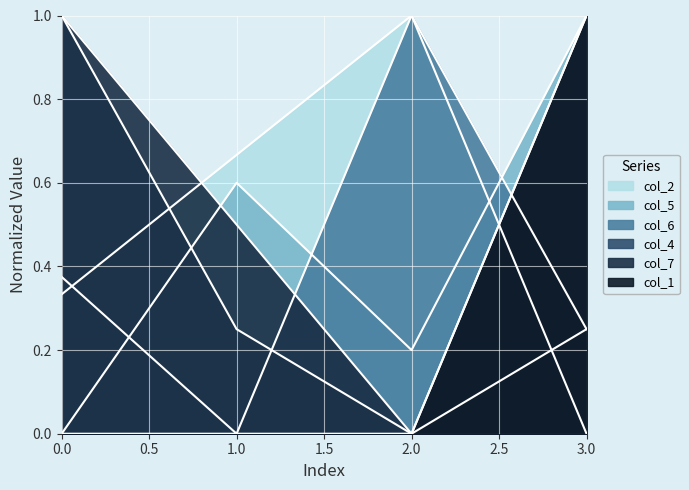

How many col_5 values are between 0 and 1?

4